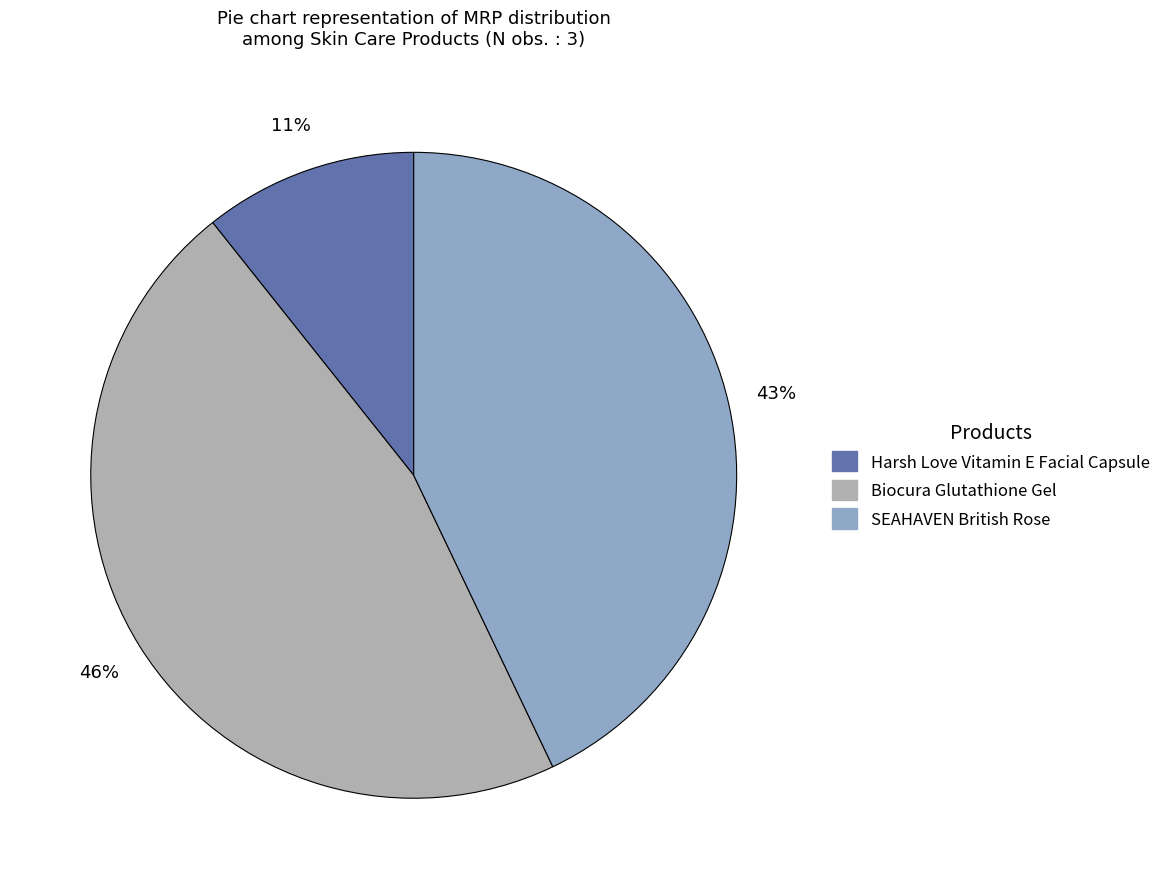

Does Harsh Love Vitamin E Facial Capsule represent more than half of the total?

No